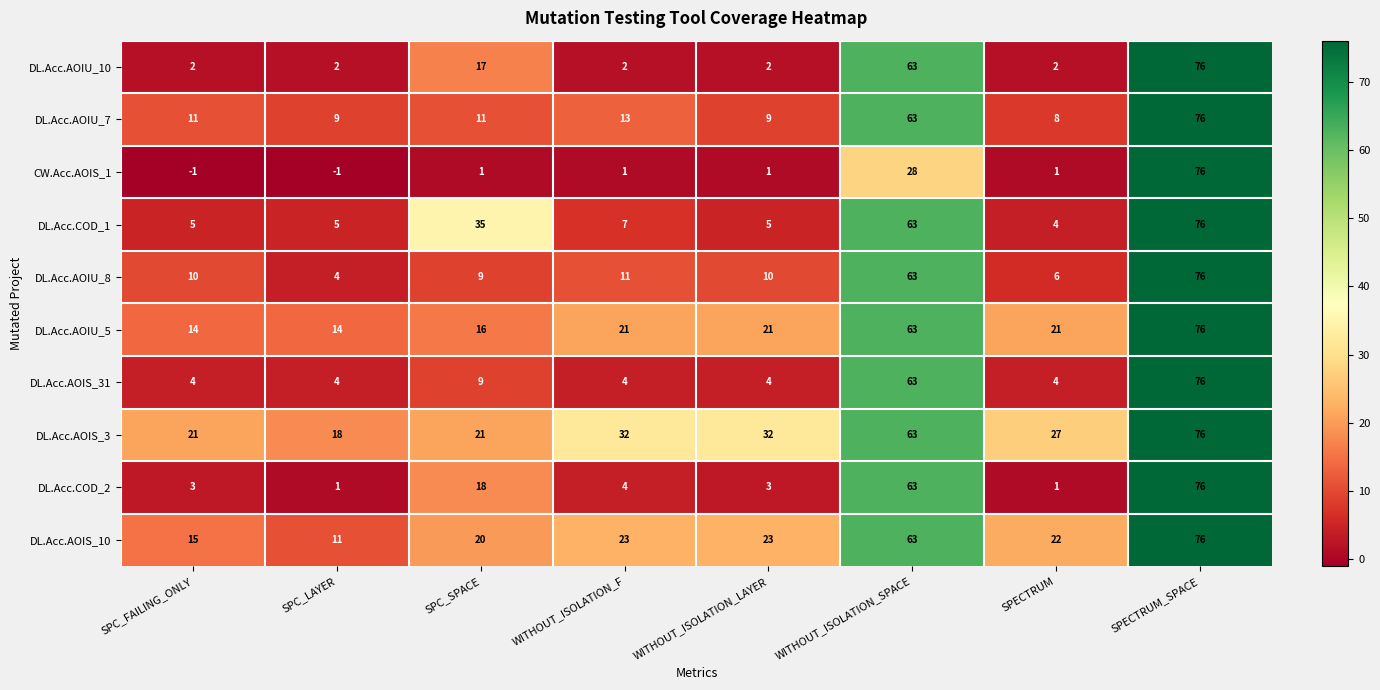

The DL.Acc.AOIU_5 series shows 14 at SPC_FAILING_ONLY. True or false?

True